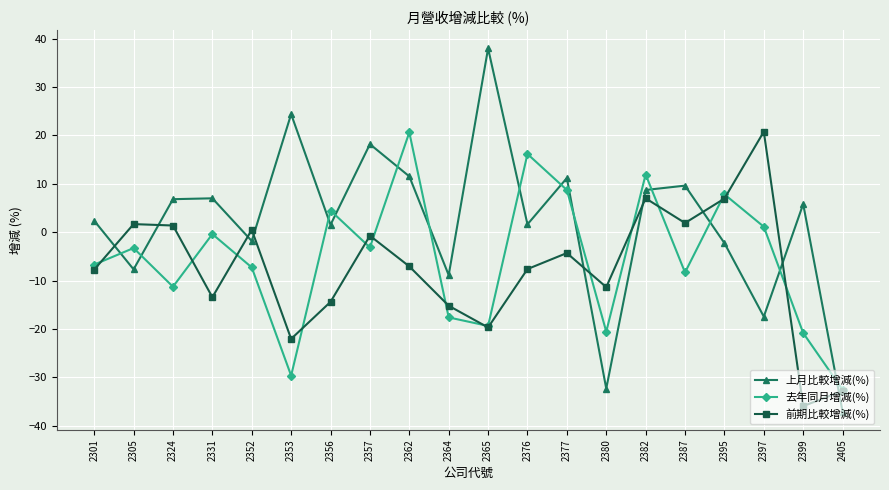

What is the total value across all series at 2353?

-27.3